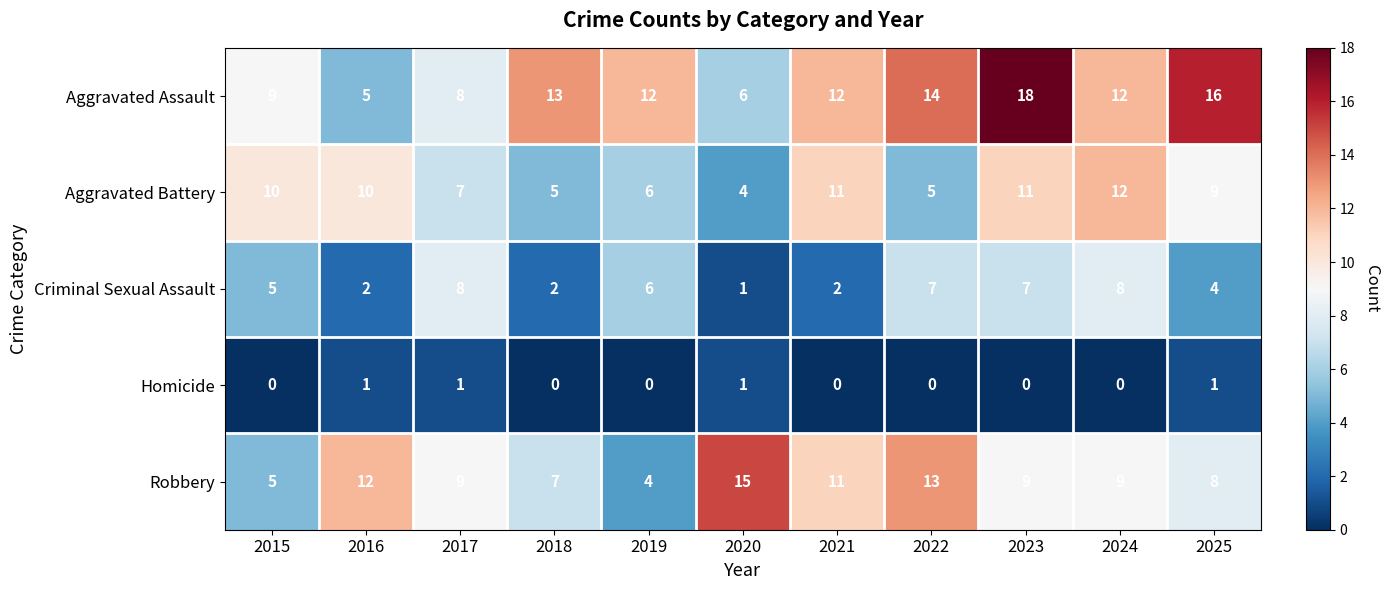

What is the sum of all Criminal Sexual Assault values?

52